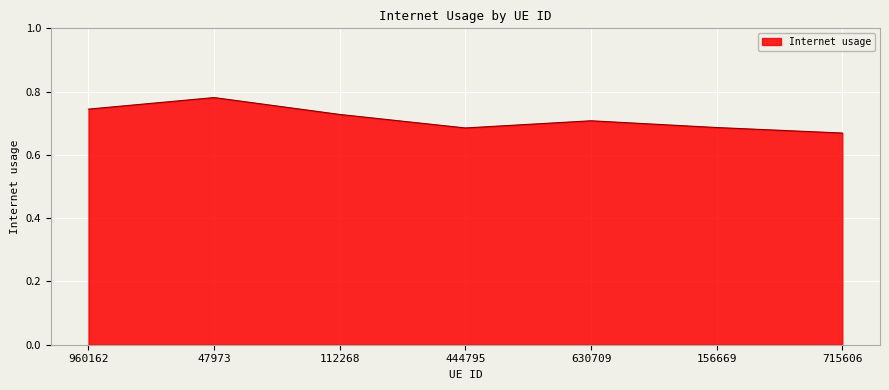

What position from the right is 47973?

6